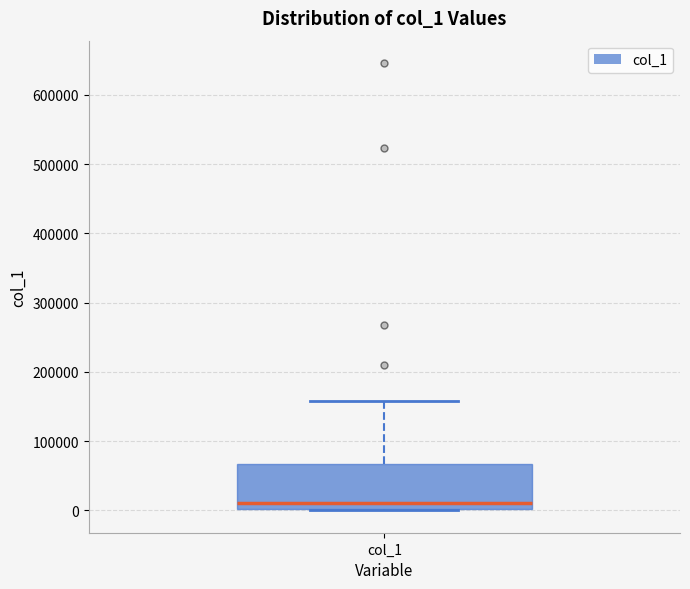

Read this box plot against the y-axis: the position of the median line, the range covered by the box, and the ends of both whiskers. The values are not printed on the chart, so give them approximately, as read against the axis.

median 10000, box 0 to 70000, whiskers 0 to 160000